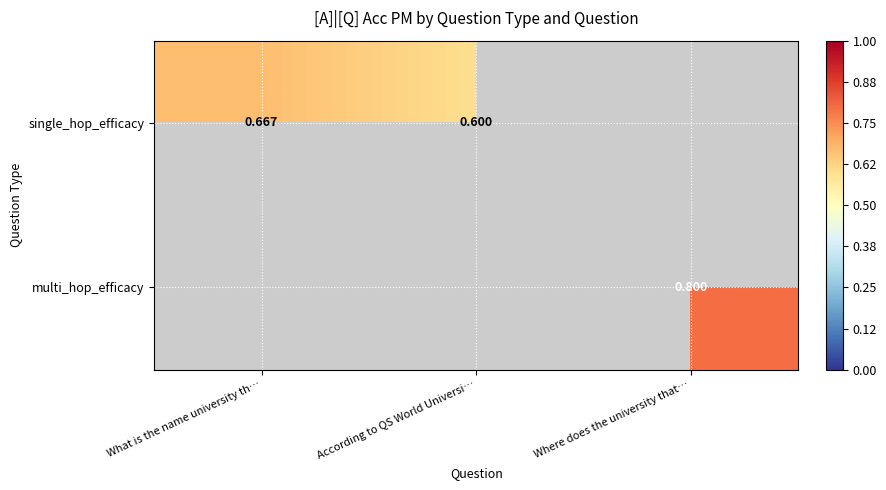

The single_hop_efficacy series shows 0.3 at According to QS World Universi…. True or false?

False